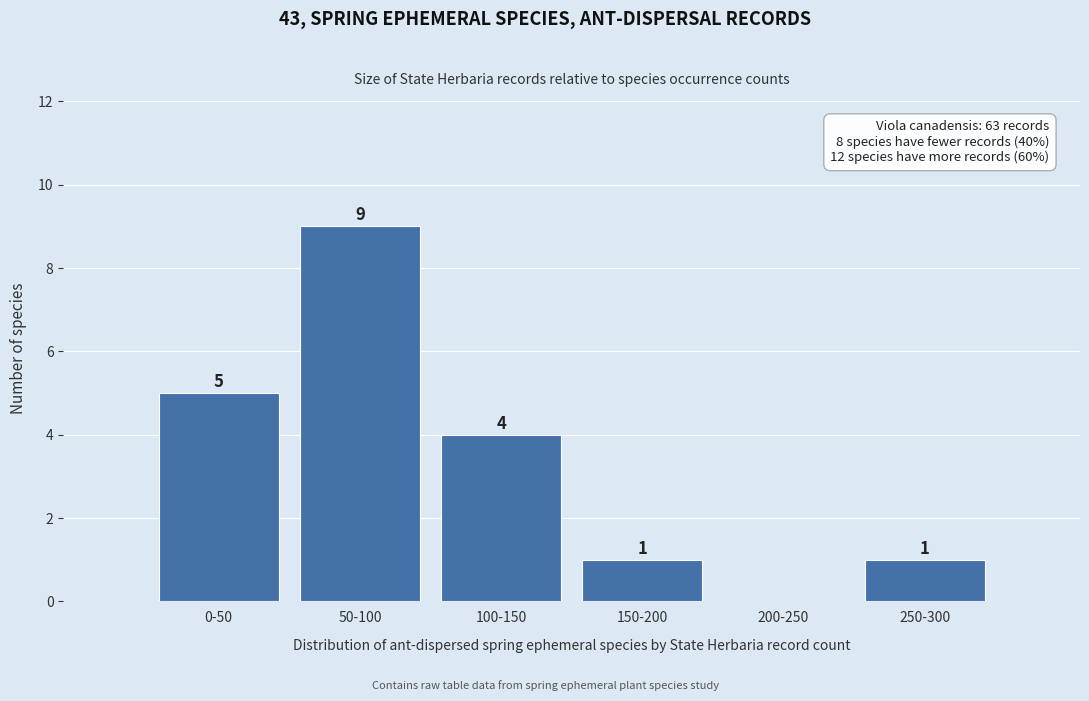

Reading left to right, what are all the values shown in this chart?

0-50=5	50-100=9	100-150=4	150-200=1	200-250=0	250-300=1